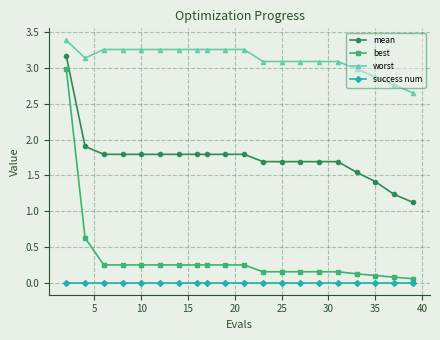

True or false: mean and best intersect in this chart.

False